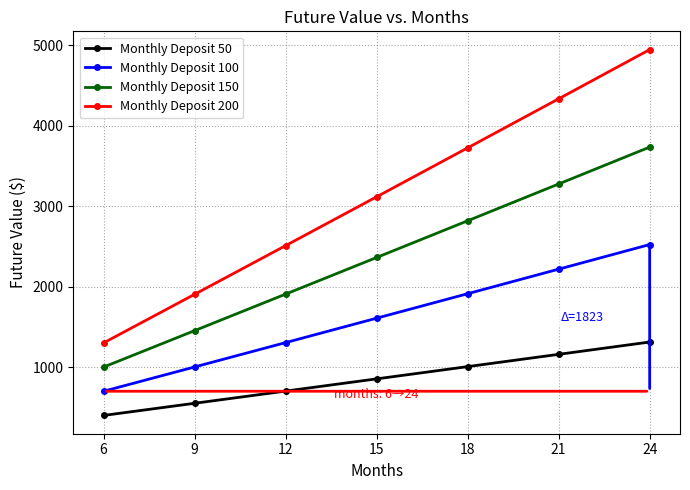

Reading left to right, extract all data points from this chart.

Monthly Deposit 50: 6=401.1	9=552.3	12=703.8	15=855.6	18=1007.9	21=1160.6	24=1313.6
Monthly Deposit 100: 6=701.8	9=1003.8	12=1306.5	15=1610.0	18=1914.3	21=2219.4	24=2525.2
Monthly Deposit 150: 6=1002.4	9=1455.3	12=1909.3	15=2364.4	18=2820.7	21=3278.2	24=3736.7
Monthly Deposit 200: 6=1303.0	9=1906.8	12=2512.0	15=3118.8	18=3727.1	21=4337.0	24=4948.3